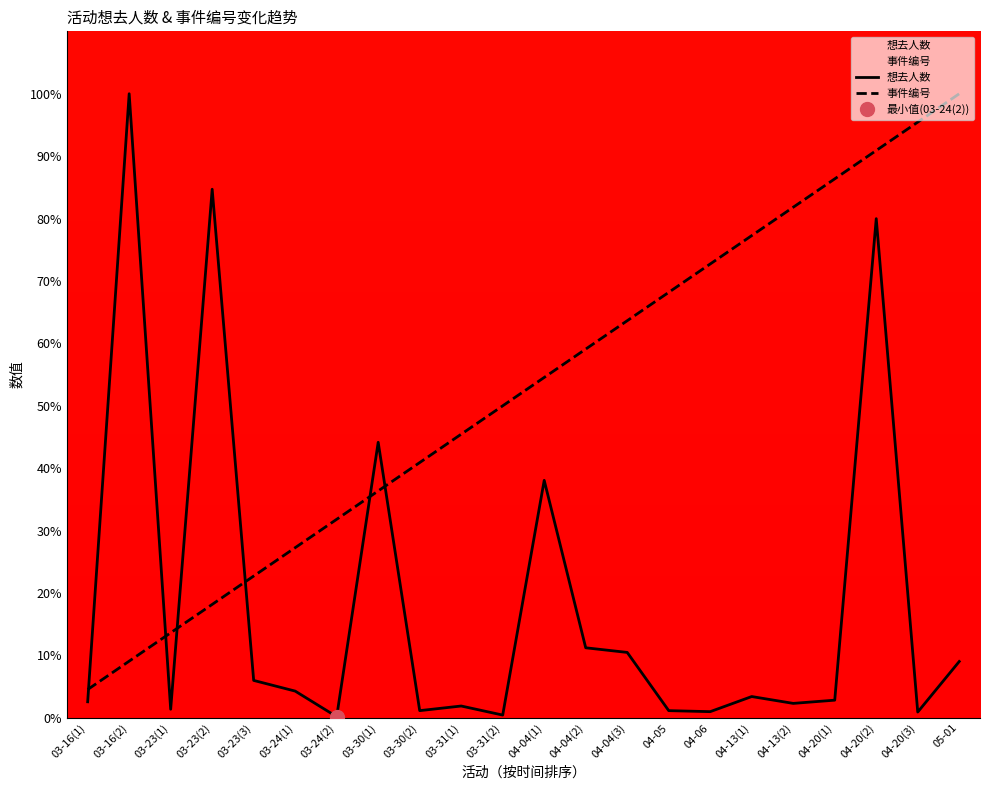

True or false: 事件编号 has more than 0 interior local peaks.

False